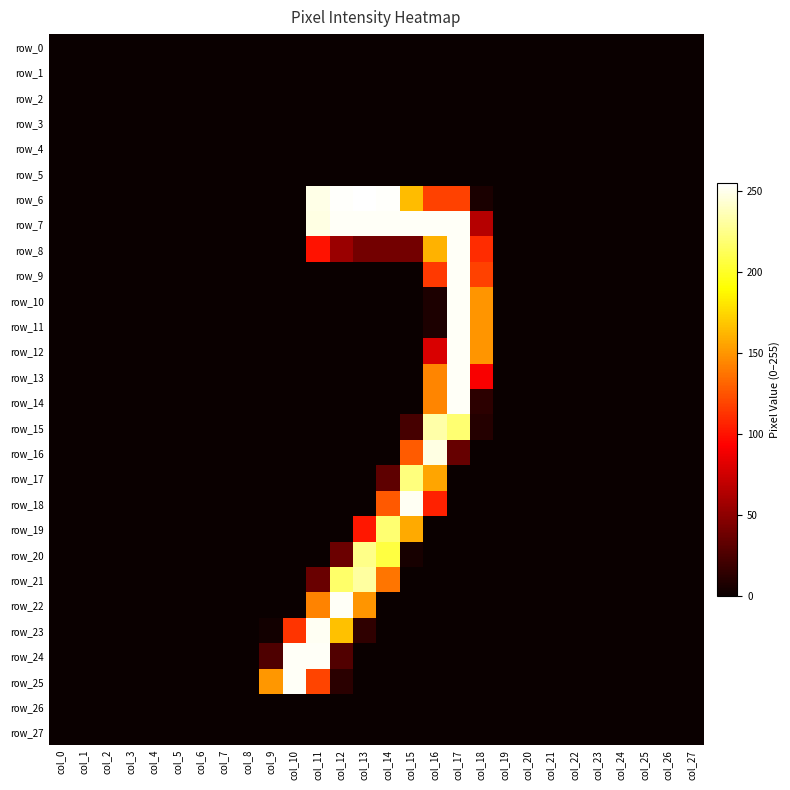

Count the number of data series in this chart.

28